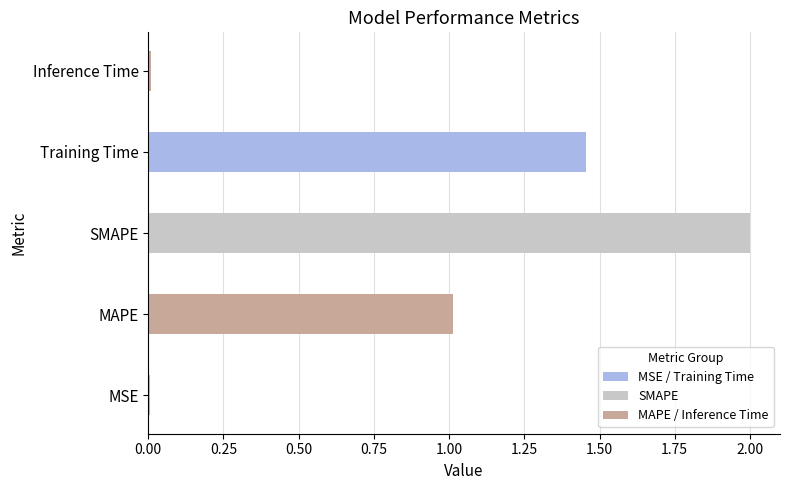

The value at MAPE is 0.5. True or false?

False